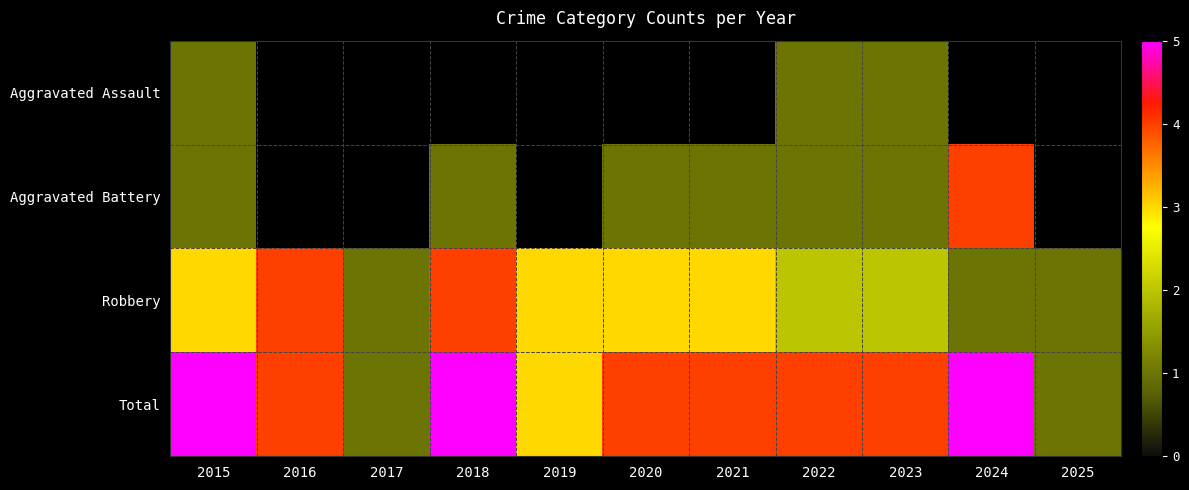

Is the value of Aggravated Battery at 2021 greater than the value of Robbery at 2021?

No